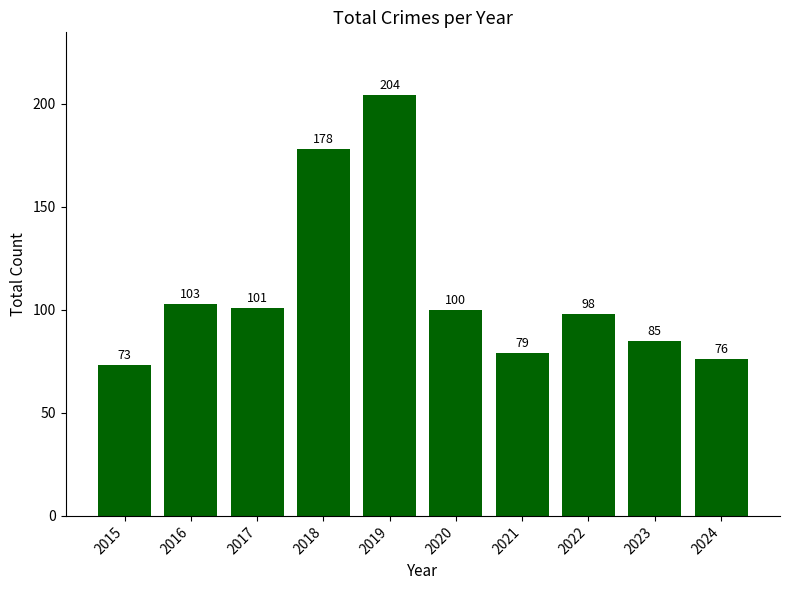

The chart shows a value of 124 at 2021. True or false?

False